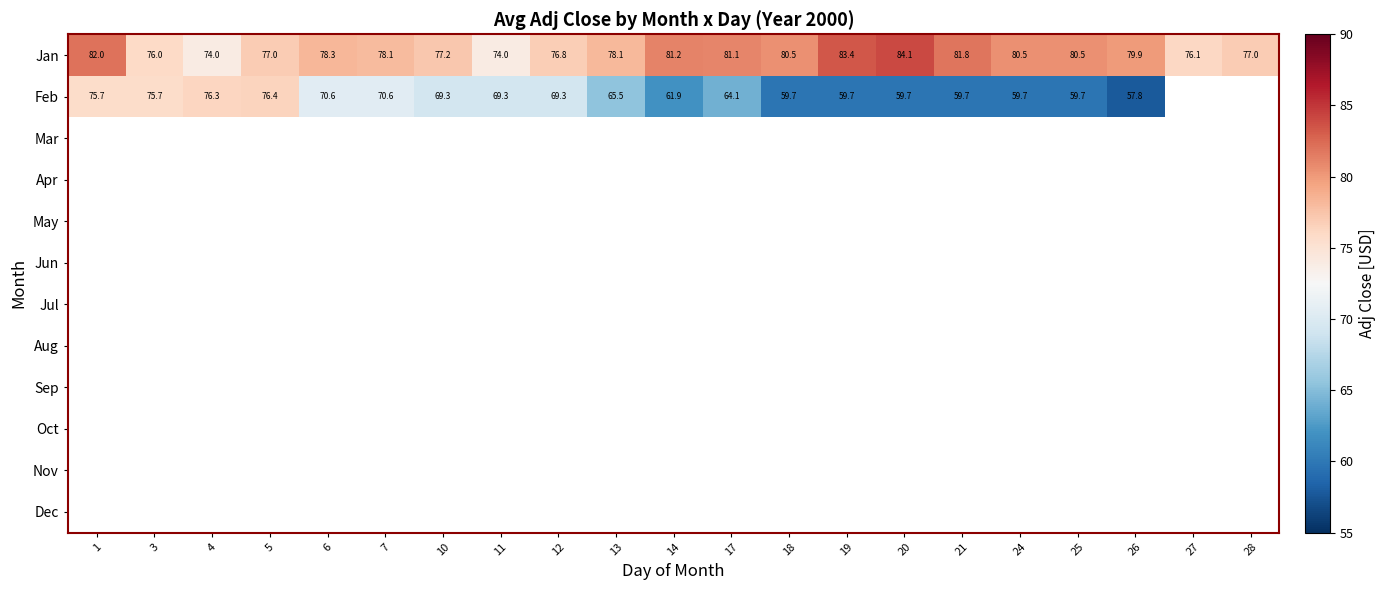

Which series has the largest total across all categories?

Jan